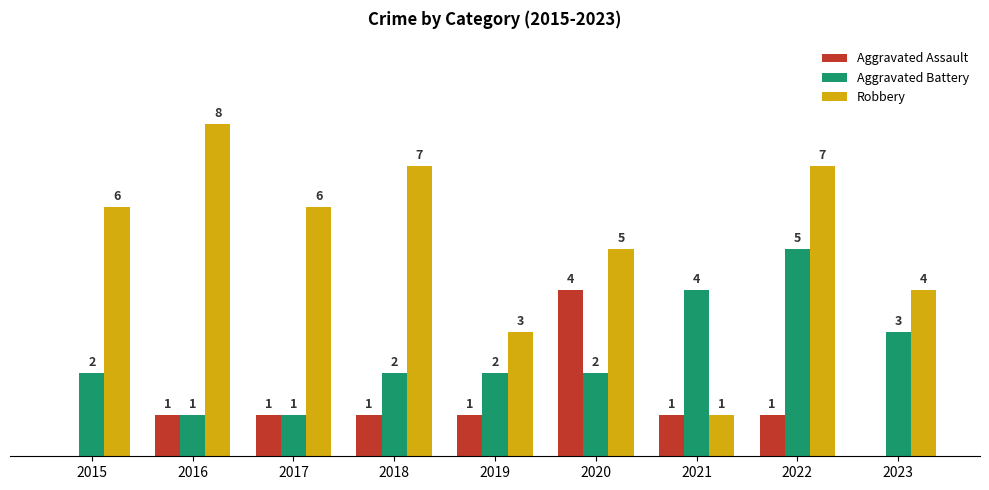

Which series has the largest total across all categories?

Robbery